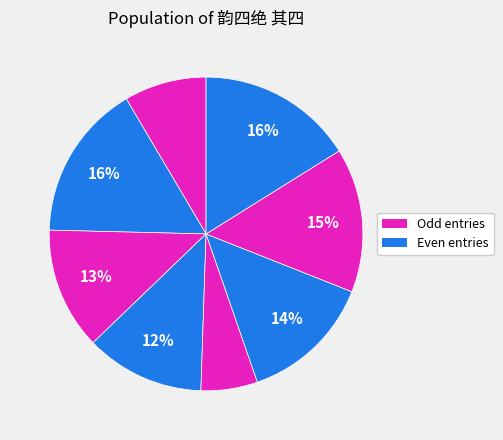

To the nearest percent, what is the average slice percentage?

12%